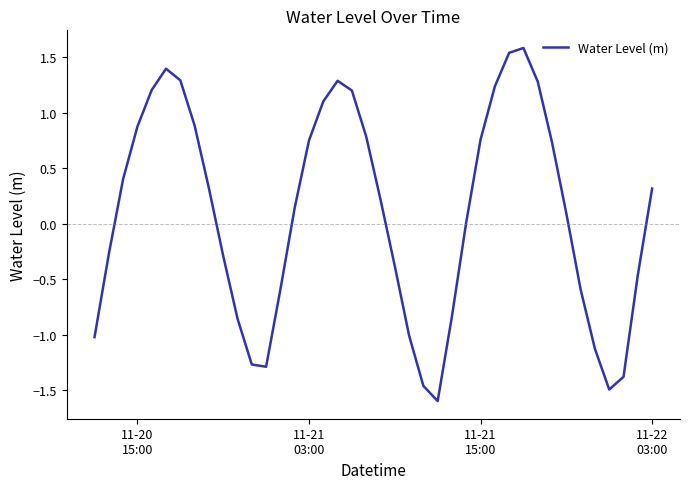

What is the greatest value displayed?

1.6